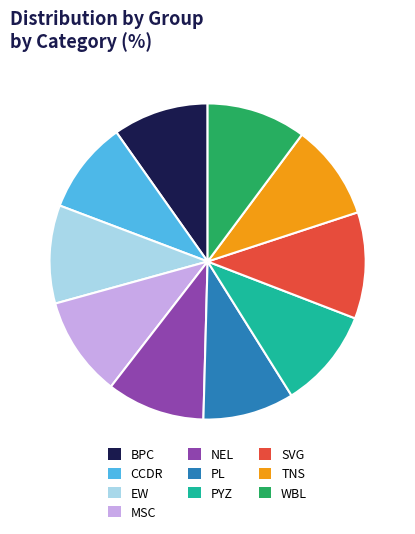

True or false: WBL accounts for 2% of the total.

False